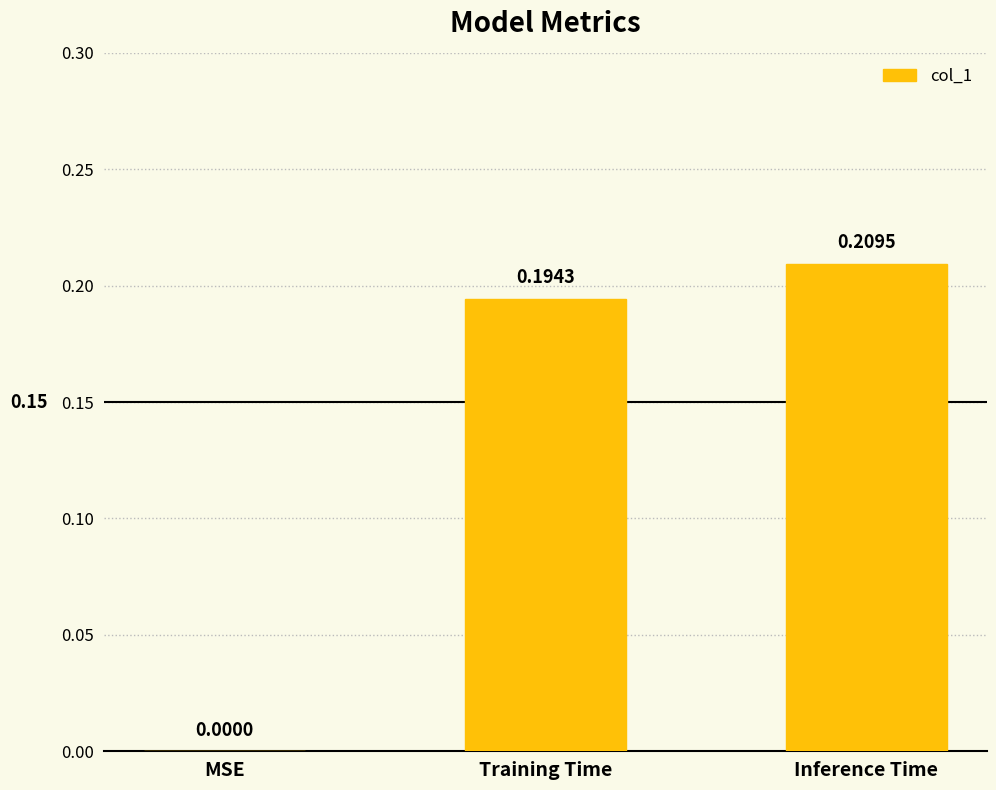

What is the sum of all values?

0.4